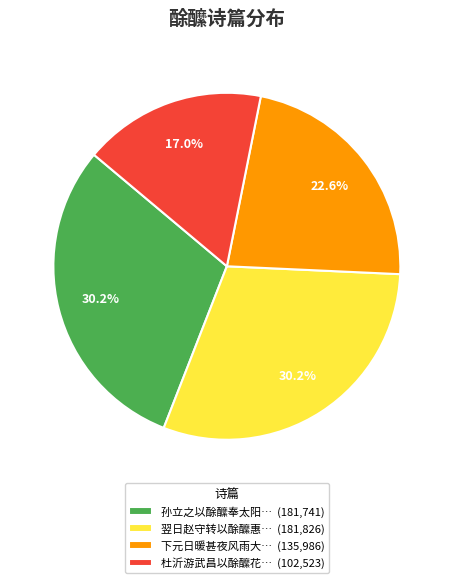

How many segments does this pie chart have?

4